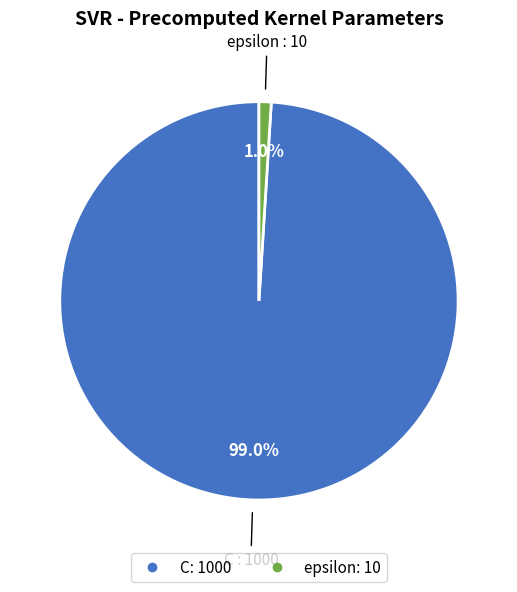

How many slices are in this pie chart?

2